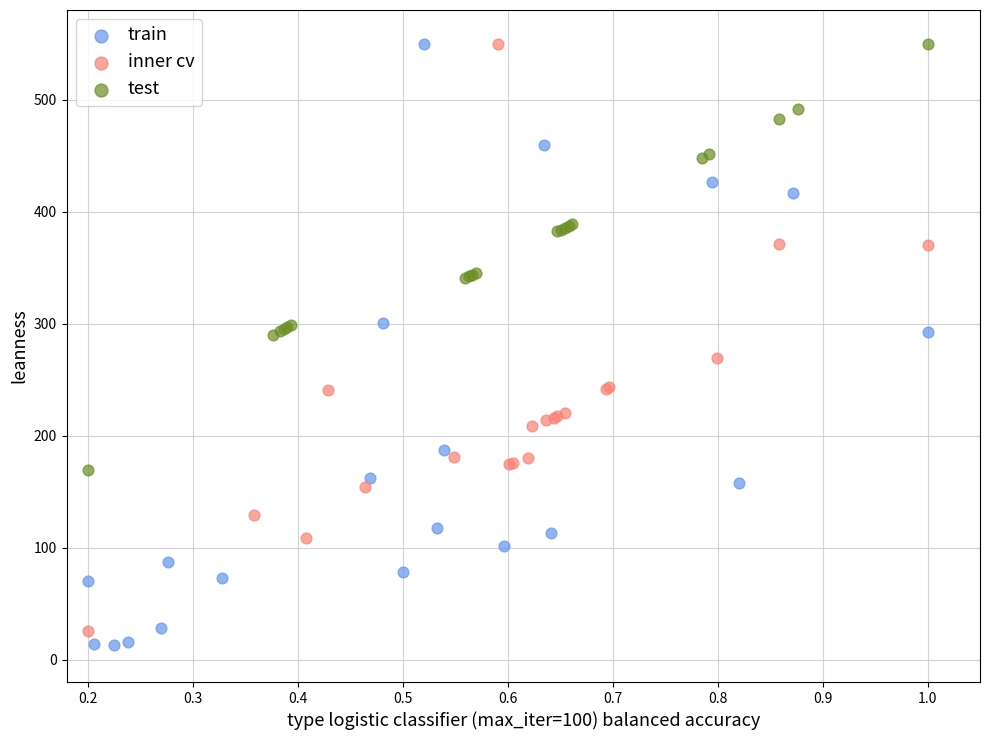

What are all the series names shown in the legend?

train, inner cv, test